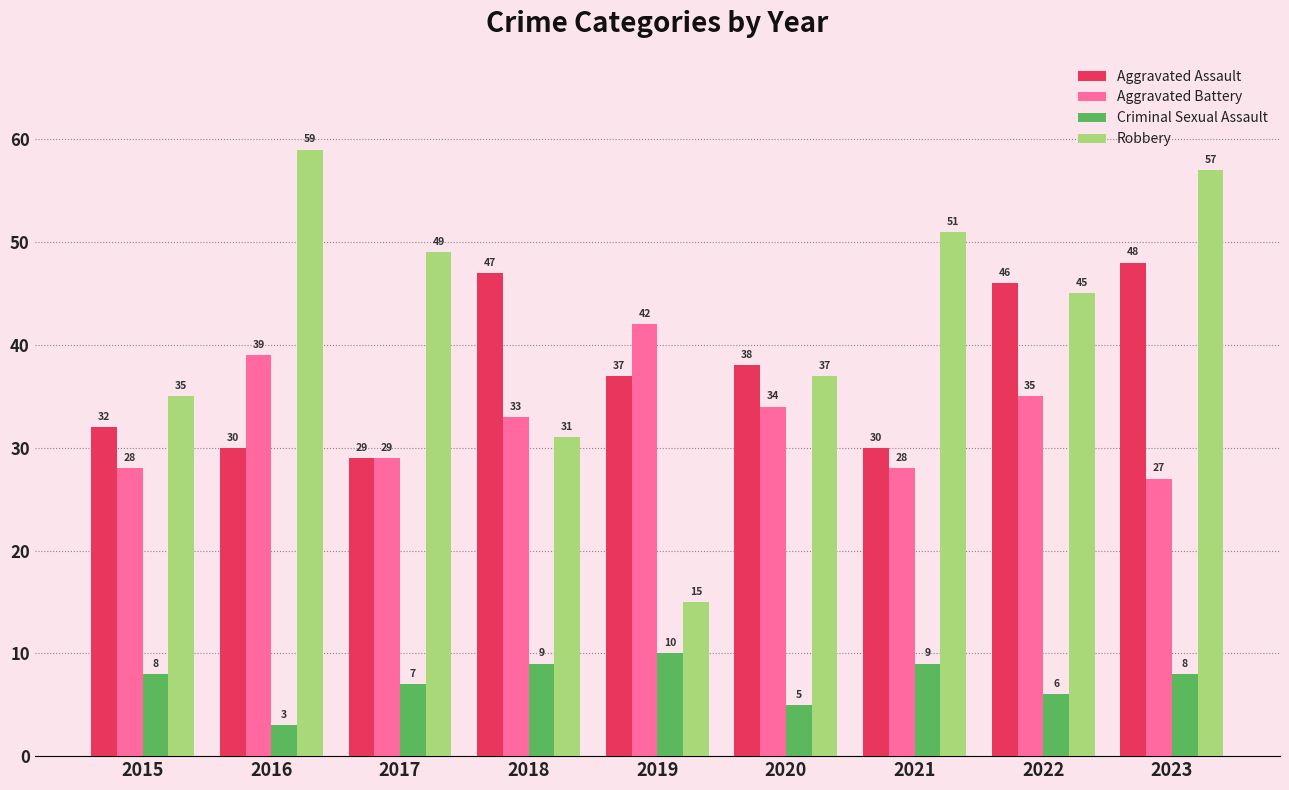

What is the value of the Robbery bar at the 9th from the left?

57